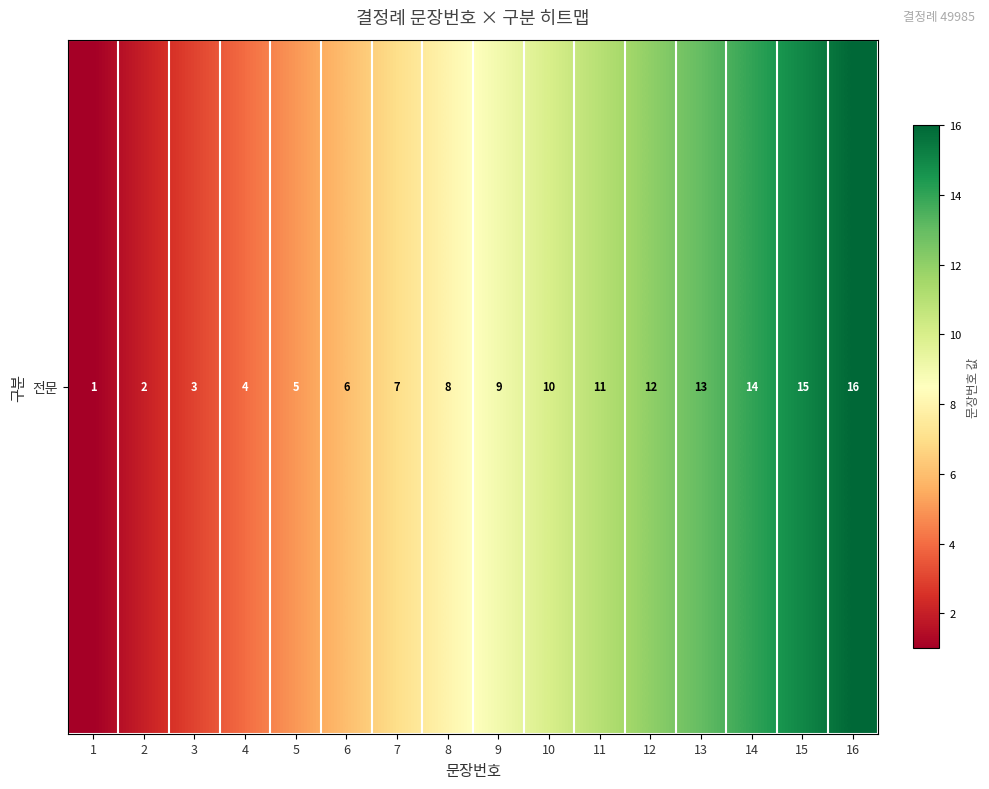

What is the sum of all values?

136